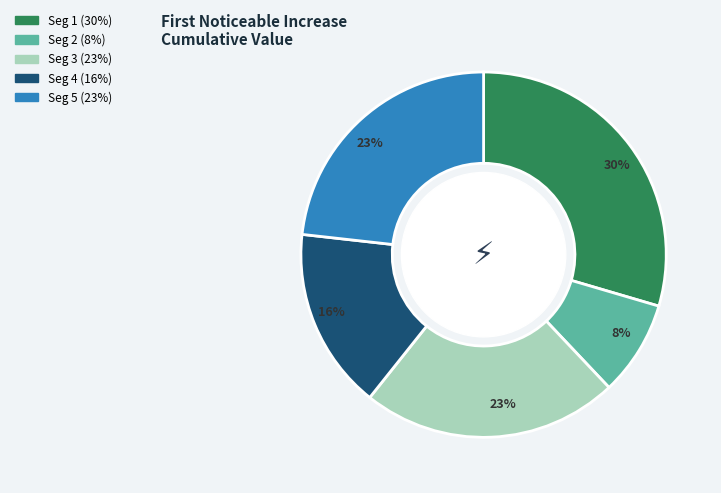

To the nearest percent, what is the average slice percentage?

20%